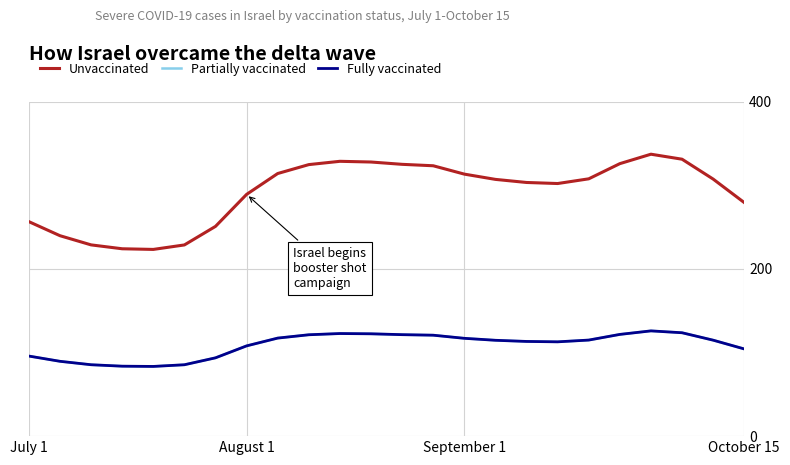

Does the chart display data point markers on the line(s)?

No